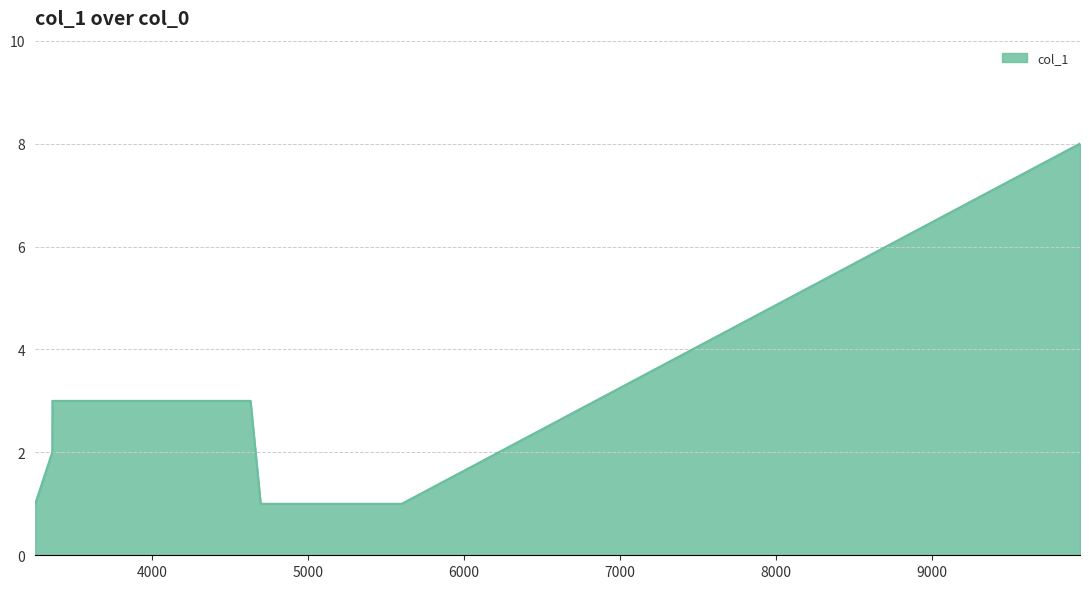

What is the difference between the maximum and second lowest values?

7